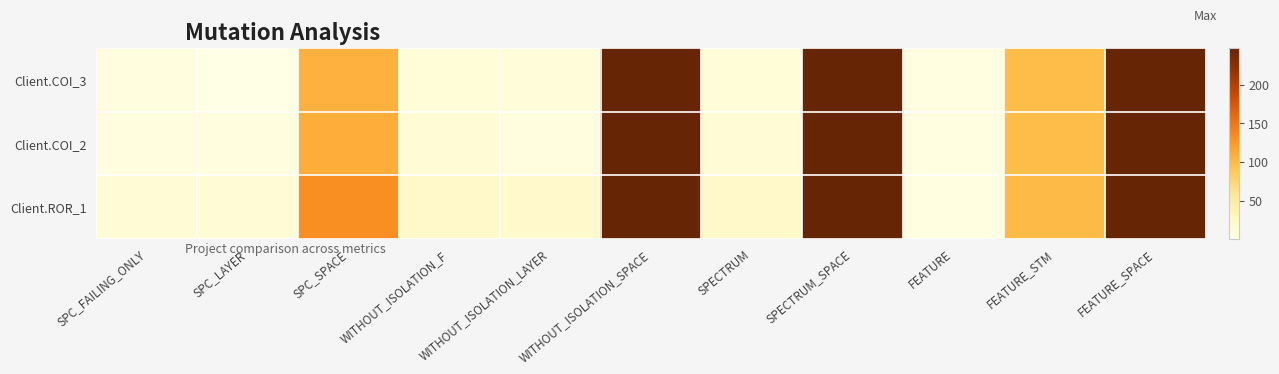

Which has a higher value, FEATURE_STM or SPECTRUM_SPACE?

SPECTRUM_SPACE